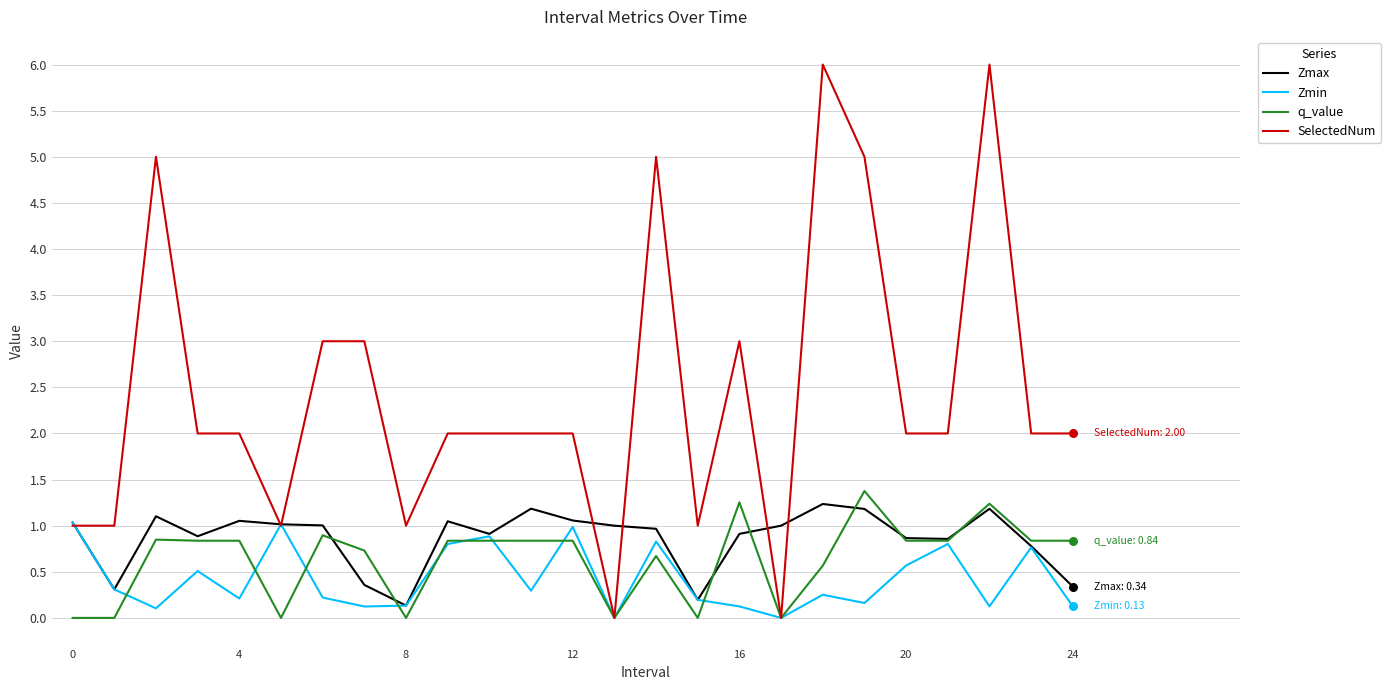

Which series has the largest total across all categories?

SelectedNum